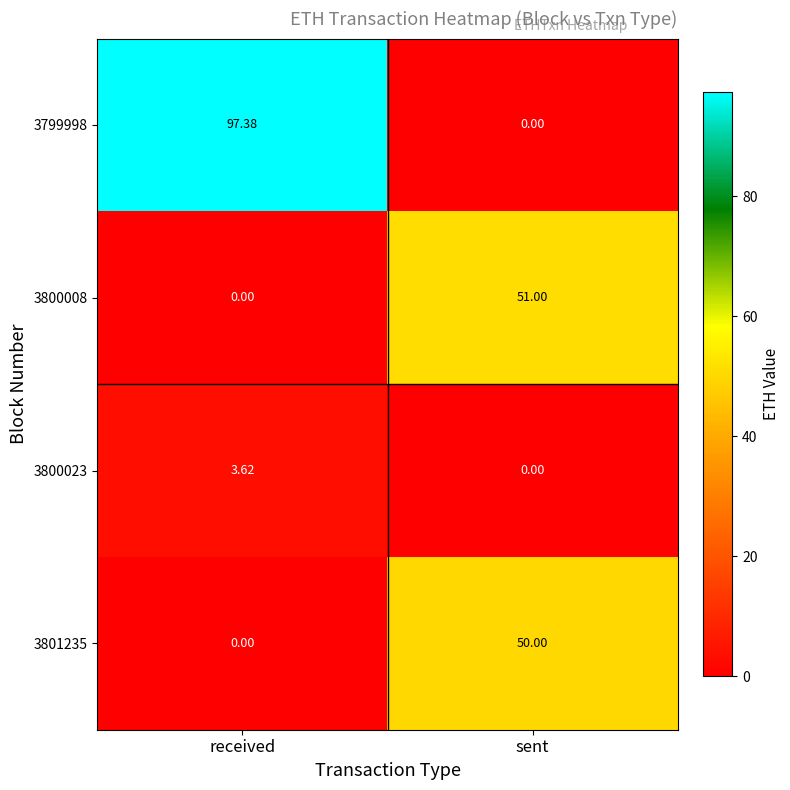

Which label corresponds to the largest value in the chart?

received